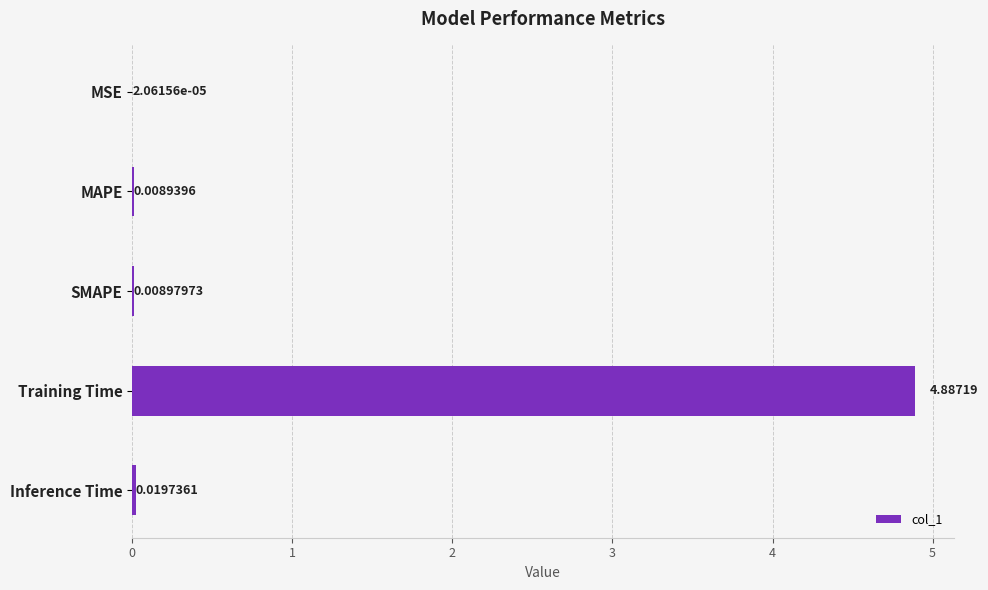

Which has a higher value, MSE or SMAPE?

SMAPE